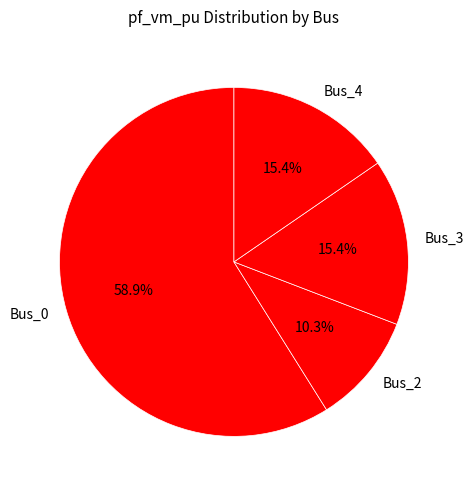

The Bus_4 slice represents 4% of the pie. True or false?

False